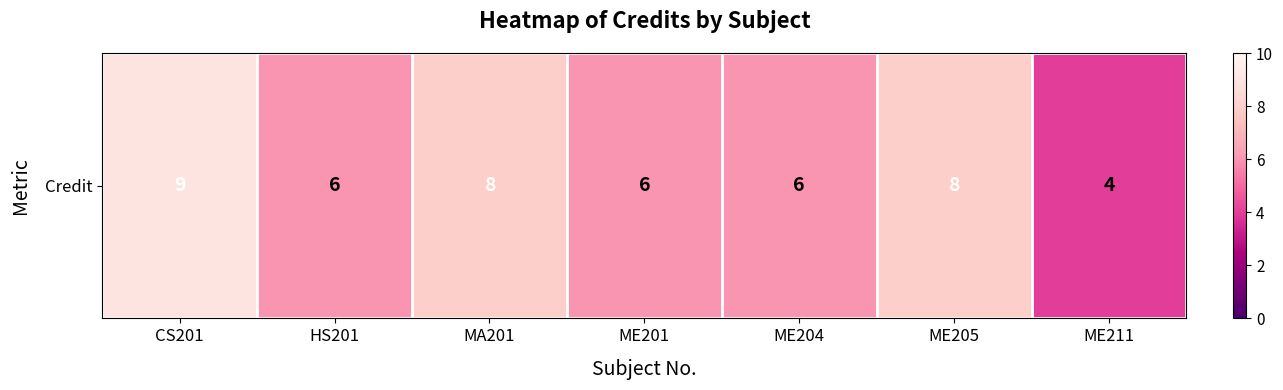

What is the greatest value displayed?

9